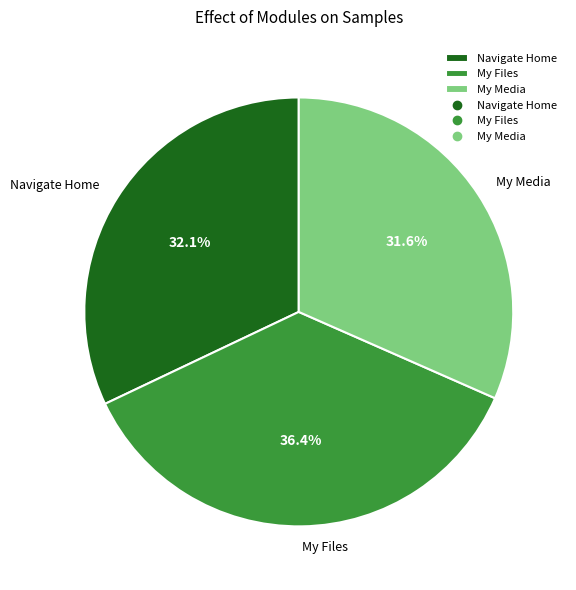

To the nearest percent, what portion does My Files represent?

36%